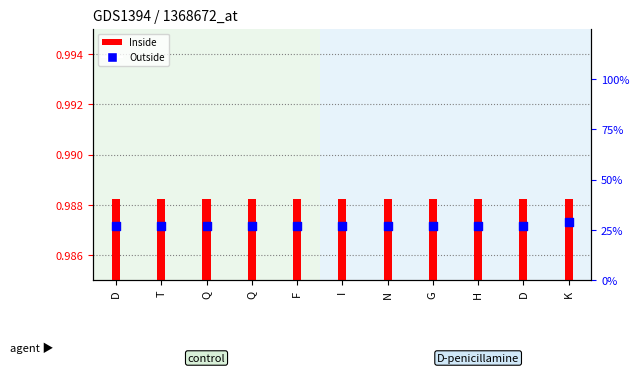

What is the total value across all series at Q?

1.0